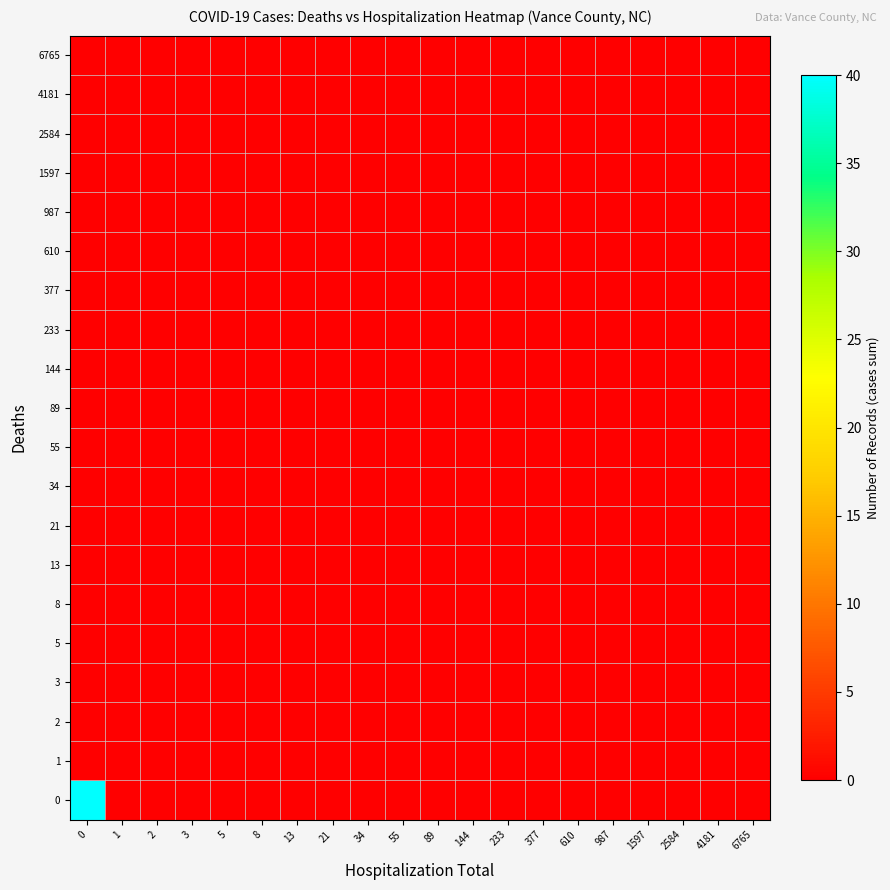

Reading left to right, transcribe all the data shown in this chart.

0: 0=40	1=0	2=0	3=0	5=0	8=0	13=0	21=0	34=0	55=0	89=0	144=0	233=0	377=0	610=0	987=0	1597=0	2584=0	4181=0	6765=0
1: 0=0	1=0	2=0	3=0	5=0	8=0	13=0	21=0	34=0	55=0	89=0	144=0	233=0	377=0	610=0	987=0	1597=0	2584=0	4181=0	6765=0
2: 0=0	1=0	2=0	3=0	5=0	8=0	13=0	21=0	34=0	55=0	89=0	144=0	233=0	377=0	610=0	987=0	1597=0	2584=0	4181=0	6765=0
3: 0=0	1=0	2=0	3=0	5=0	8=0	13=0	21=0	34=0	55=0	89=0	144=0	233=0	377=0	610=0	987=0	1597=0	2584=0	4181=0	6765=0
5: 0=0	1=0	2=0	3=0	5=0	8=0	13=0	21=0	34=0	55=0	89=0	144=0	233=0	377=0	610=0	987=0	1597=0	2584=0	4181=0	6765=0
8: 0=0	1=0	2=0	3=0	5=0	8=0	13=0	21=0	34=0	55=0	89=0	144=0	233=0	377=0	610=0	987=0	1597=0	2584=0	4181=0	6765=0
13: 0=0	1=0	2=0	3=0	5=0	8=0	13=0	21=0	34=0	55=0	89=0	144=0	233=0	377=0	610=0	987=0	1597=0	2584=0	4181=0	6765=0
21: 0=0	1=0	2=0	3=0	5=0	8=0	13=0	21=0	34=0	55=0	89=0	144=0	233=0	377=0	610=0	987=0	1597=0	2584=0	4181=0	6765=0
34: 0=0	1=0	2=0	3=0	5=0	8=0	13=0	21=0	34=0	55=0	89=0	144=0	233=0	377=0	610=0	987=0	1597=0	2584=0	4181=0	6765=0
55: 0=0	1=0	2=0	3=0	5=0	8=0	13=0	21=0	34=0	55=0	89=0	144=0	233=0	377=0	610=0	987=0	1597=0	2584=0	4181=0	6765=0
89: 0=0	1=0	2=0	3=0	5=0	8=0	13=0	21=0	34=0	55=0	89=0	144=0	233=0	377=0	610=0	987=0	1597=0	2584=0	4181=0	6765=0
144: 0=0	1=0	2=0	3=0	5=0	8=0	13=0	21=0	34=0	55=0	89=0	144=0	233=0	377=0	610=0	987=0	1597=0	2584=0	4181=0	6765=0
233: 0=0	1=0	2=0	3=0	5=0	8=0	13=0	21=0	34=0	55=0	89=0	144=0	233=0	377=0	610=0	987=0	1597=0	2584=0	4181=0	6765=0
377: 0=0	1=0	2=0	3=0	5=0	8=0	13=0	21=0	34=0	55=0	89=0	144=0	233=0	377=0	610=0	987=0	1597=0	2584=0	4181=0	6765=0
610: 0=0	1=0	2=0	3=0	5=0	8=0	13=0	21=0	34=0	55=0	89=0	144=0	233=0	377=0	610=0	987=0	1597=0	2584=0	4181=0	6765=0
987: 0=0	1=0	2=0	3=0	5=0	8=0	13=0	21=0	34=0	55=0	89=0	144=0	233=0	377=0	610=0	987=0	1597=0	2584=0	4181=0	6765=0
1597: 0=0	1=0	2=0	3=0	5=0	8=0	13=0	21=0	34=0	55=0	89=0	144=0	233=0	377=0	610=0	987=0	1597=0	2584=0	4181=0	6765=0
2584: 0=0	1=0	2=0	3=0	5=0	8=0	13=0	21=0	34=0	55=0	89=0	144=0	233=0	377=0	610=0	987=0	1597=0	2584=0	4181=0	6765=0
4181: 0=0	1=0	2=0	3=0	5=0	8=0	13=0	21=0	34=0	55=0	89=0	144=0	233=0	377=0	610=0	987=0	1597=0	2584=0	4181=0	6765=0
6765: 0=0	1=0	2=0	3=0	5=0	8=0	13=0	21=0	34=0	55=0	89=0	144=0	233=0	377=0	610=0	987=0	1597=0	2584=0	4181=0	6765=0